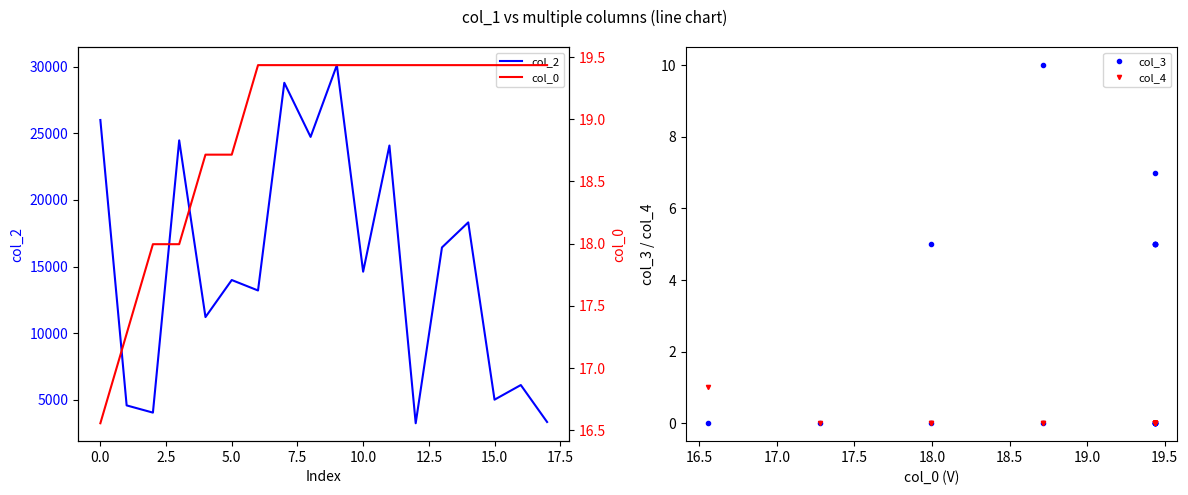

The col_4 series shows 0.0 at 17.5. True or false?

True